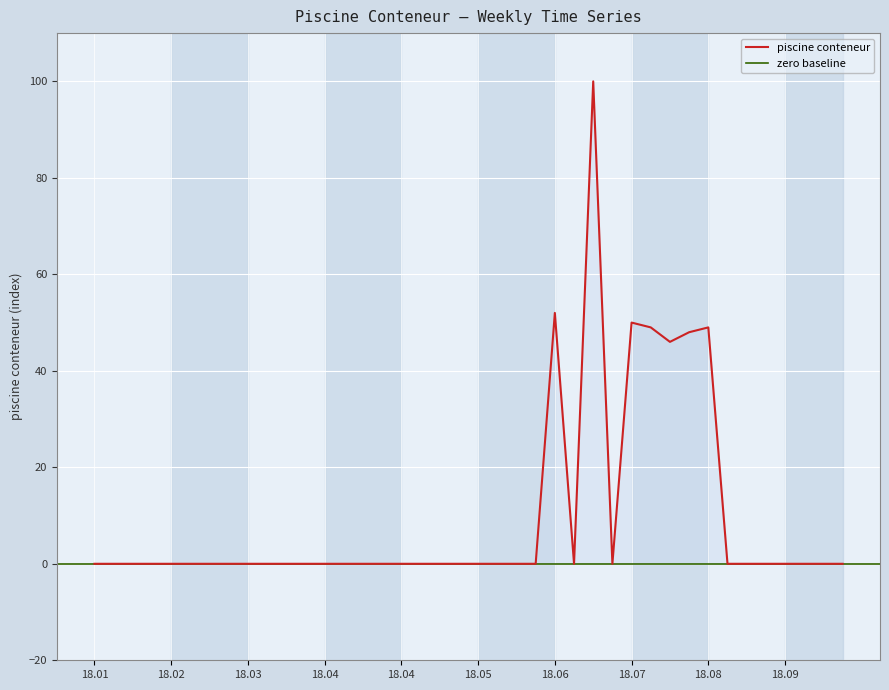

Reading left to right, extract all data points from this chart.

0	0	0	0	0	0	0	0	0	0	0	0	0	0	0	0	0	0	0	0	0	0	0	0	52	0	100	0	50	49	46	48	49	0	0	0	0	0	0	0